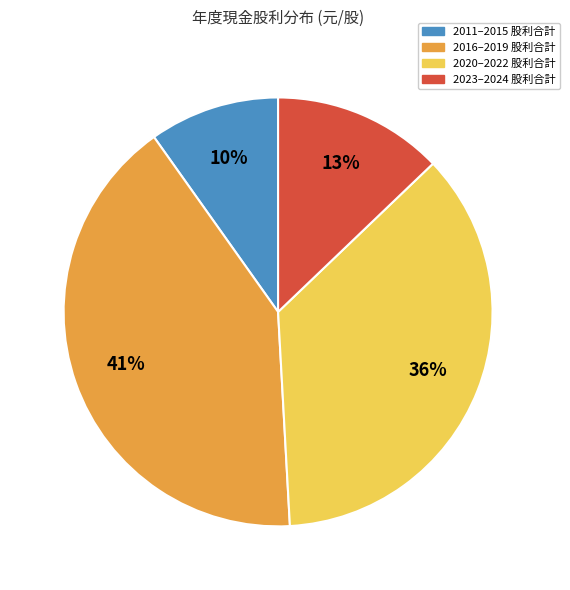

Does any single category account for the majority?

No